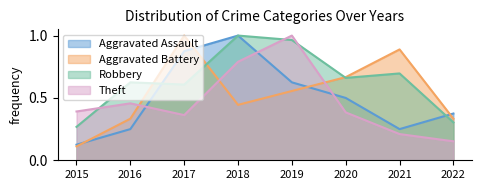

How many times do Theft and Aggravated Assault cross each other?

3